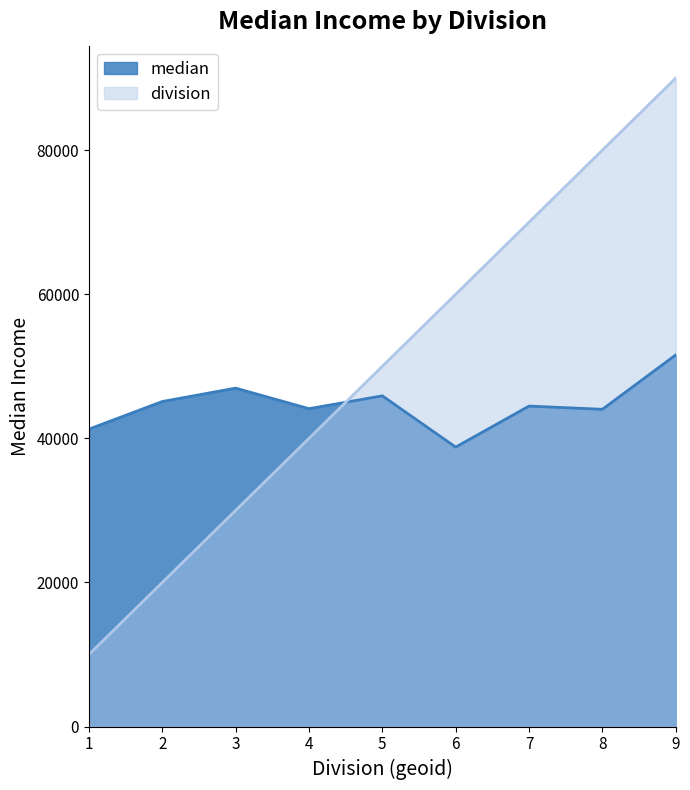

What is the lowest value of the division series?

10000